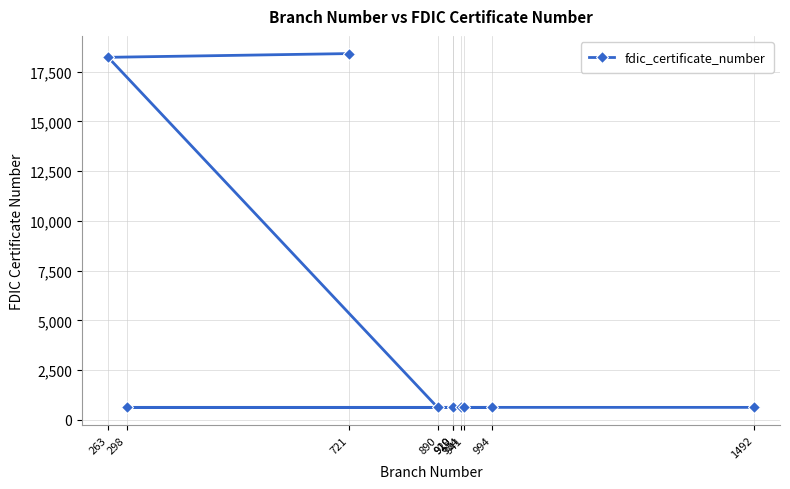

Is it true that the value at 263 is 28704?

False